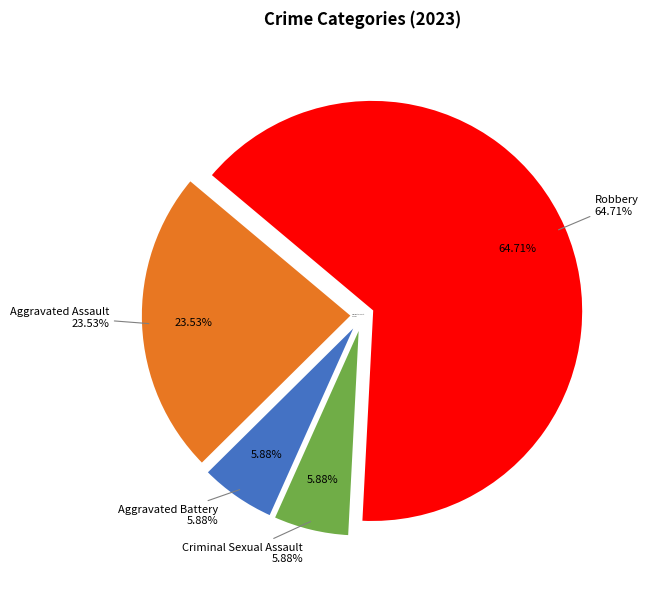

To the nearest percent, what percentage of the pie is Criminal Sexual Assault?

6%